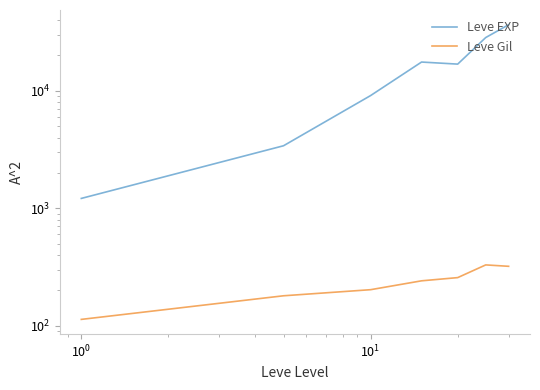

True or false: Leve Gil and Leve EXP cross at least once.

False